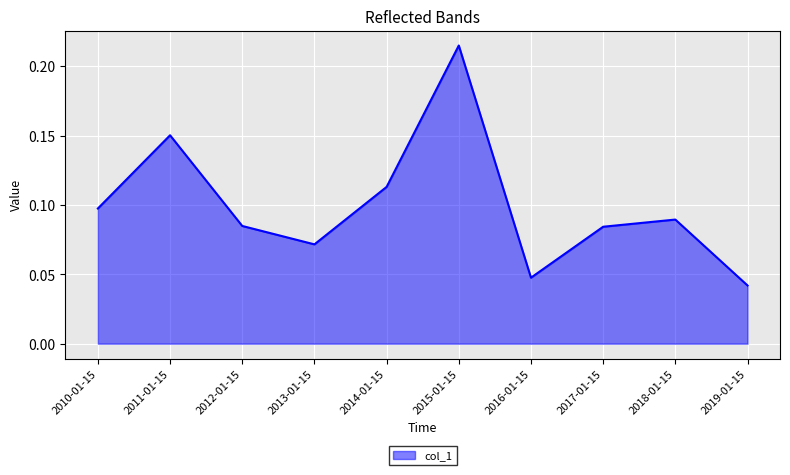

True or false: the data has more than 1 interior local peaks.

True